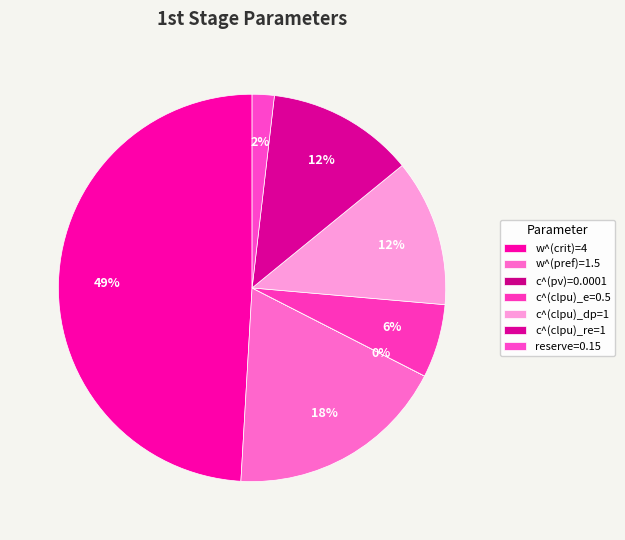

Rank the categories by value from highest to lowest.

w^(crit)=4, w^(pref)=1.5, c^(clpu)_dp=1, c^(clpu)_re=1, c^(clpu)_e=0.5, reserve=0.15, c^(pv)=0.0001